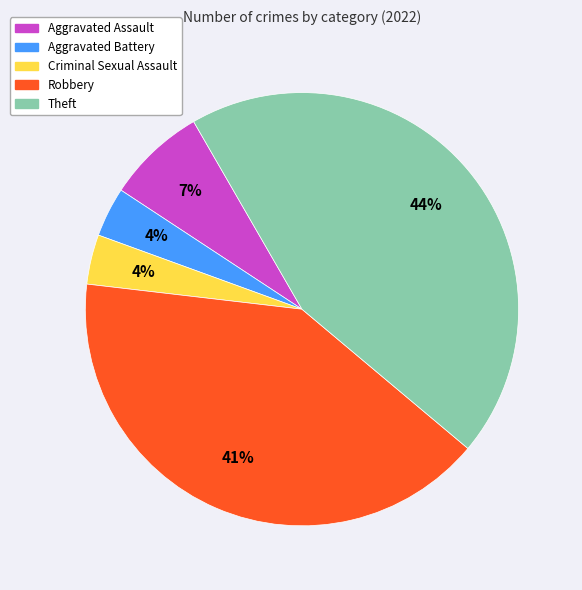

Do Aggravated Battery and Robbery together represent more than half of the pie?

No